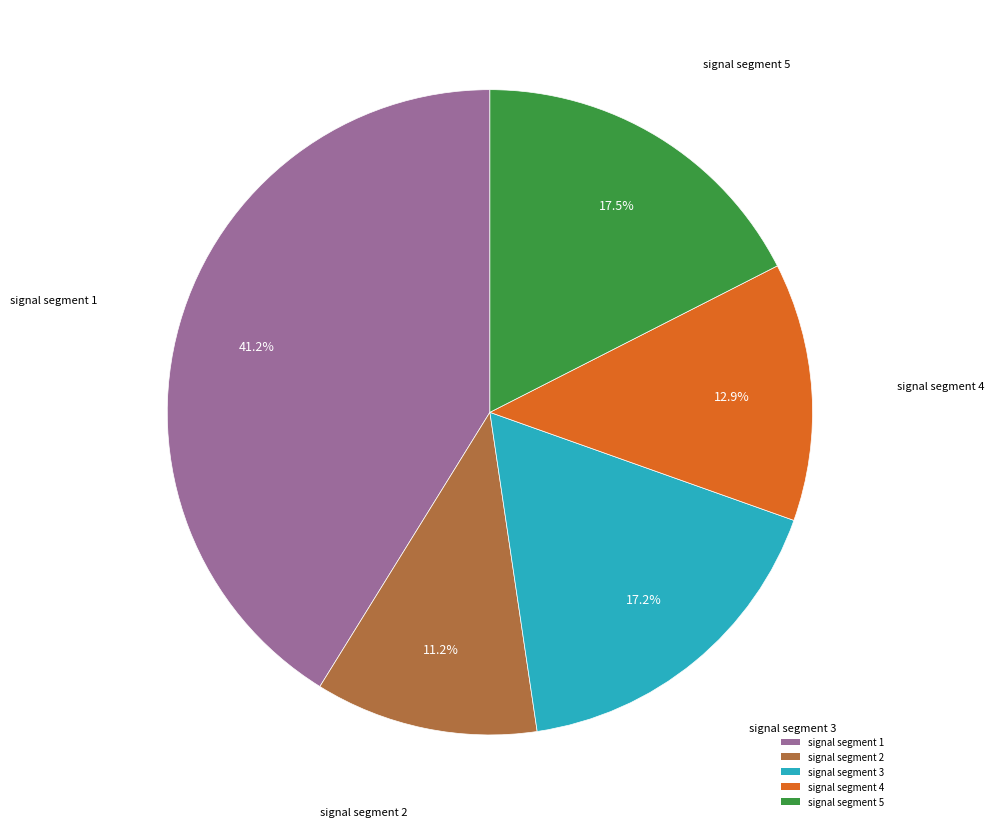

What is the smallest slice in the pie chart?

signal segment 2